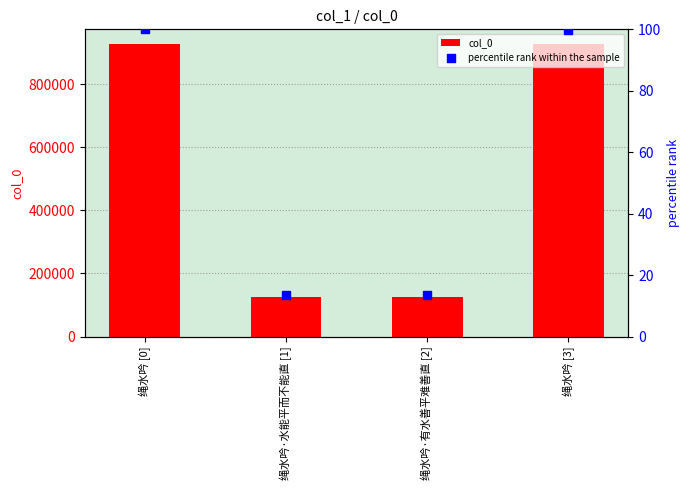

At which category is the sum across all series the highest?

绳水吟 [0]